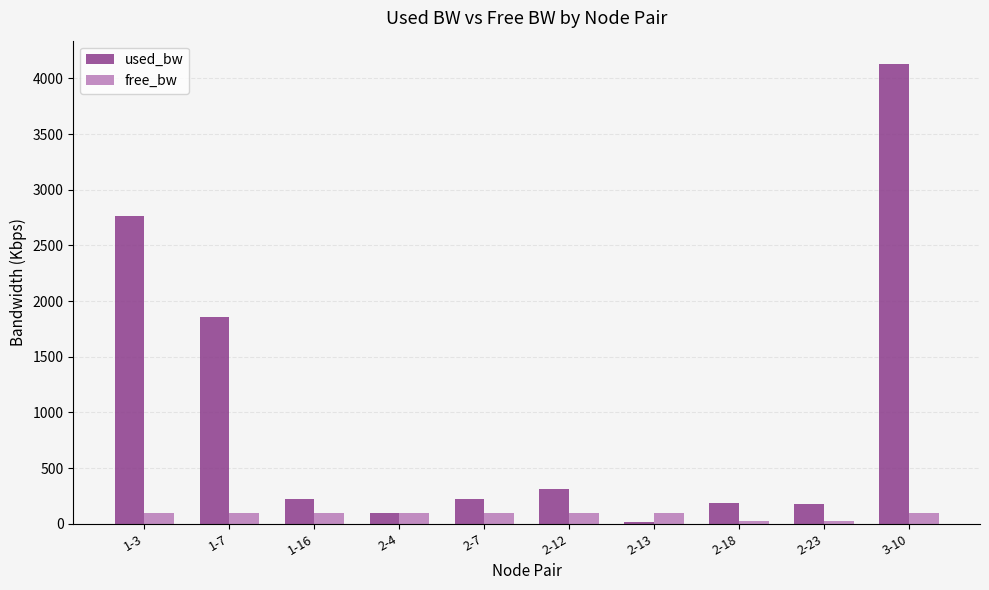

Are the bars grouped side by side (vs. stacked)?

Yes